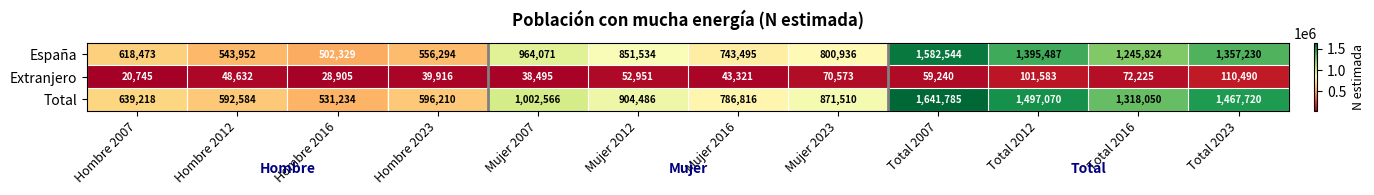

What value does the Total series have at Total 2007, to the nearest 50?

1641800